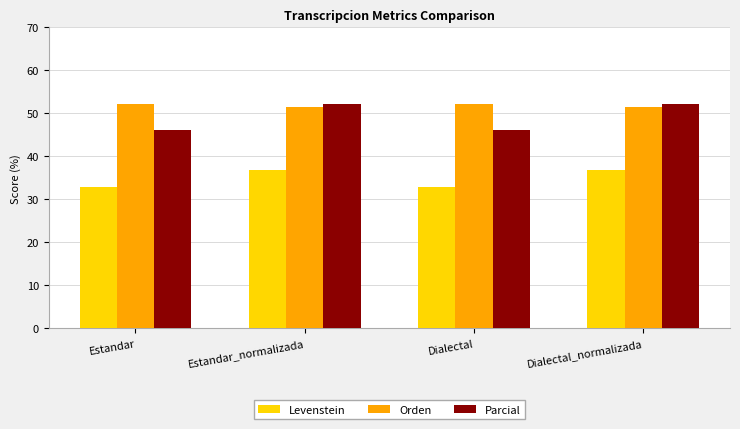

What is the approximate value of Parcial at Estandar?

46.0